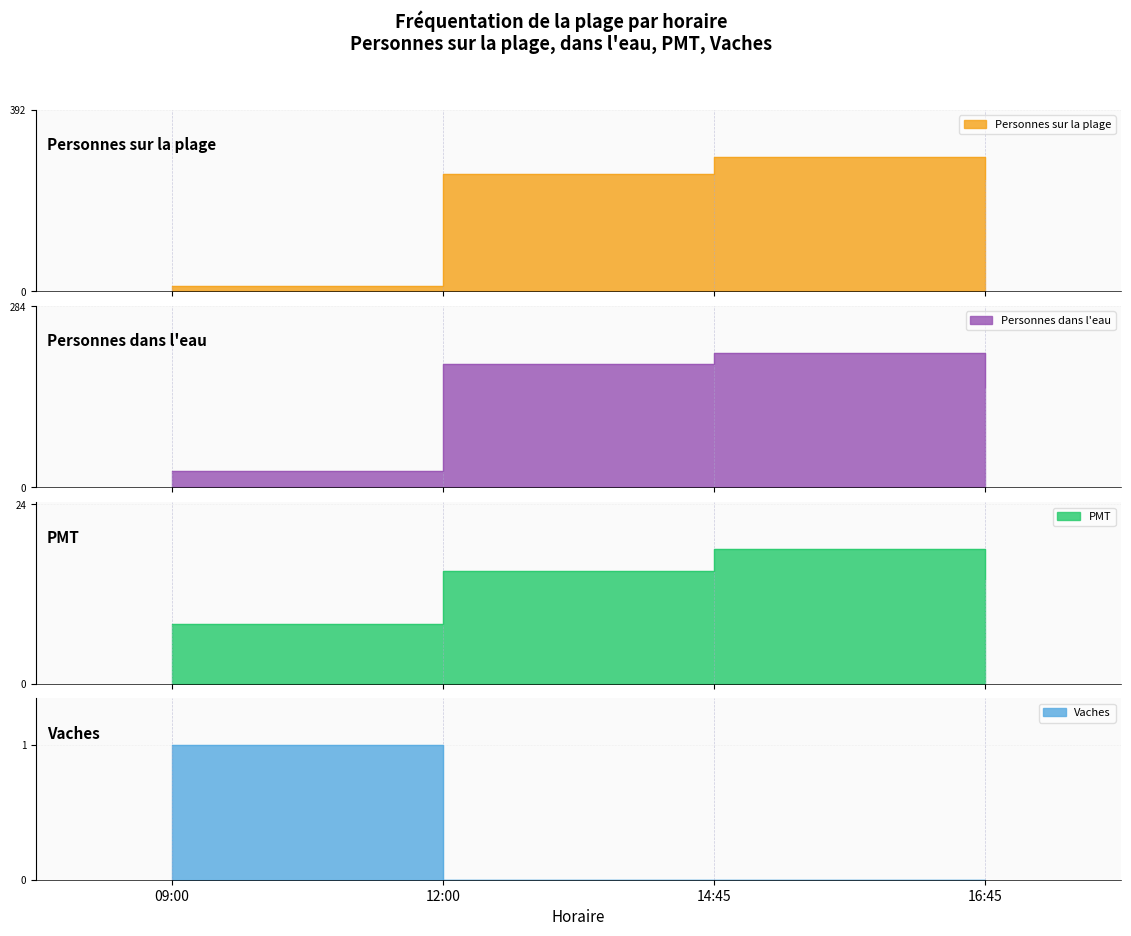

At 09:00, list the series in order from smallest to largest.

Vaches, PMT, Personnes sur la plage, Personnes dans l'eau